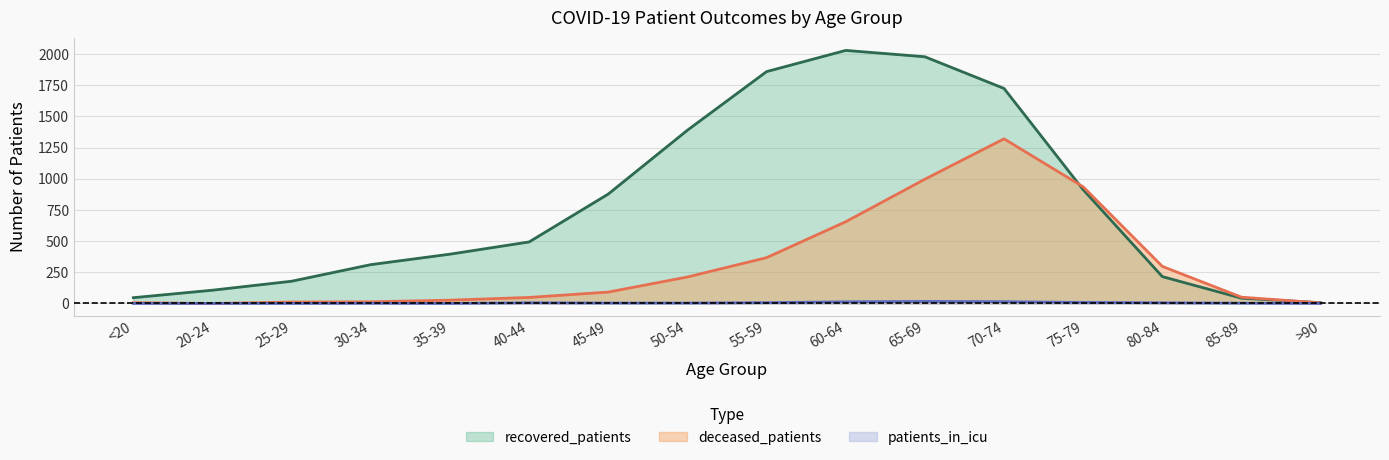

What is the sum of the patients_in_icu values at 20-24 and 50-54?

3